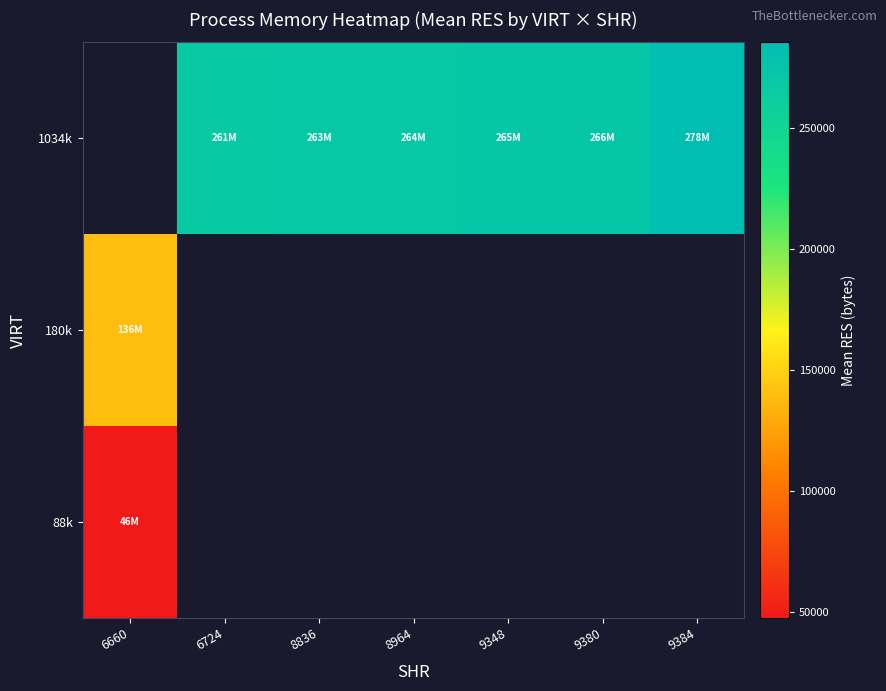

Is the value of 88k at 9380 greater than the value of 180k at 9384?

No